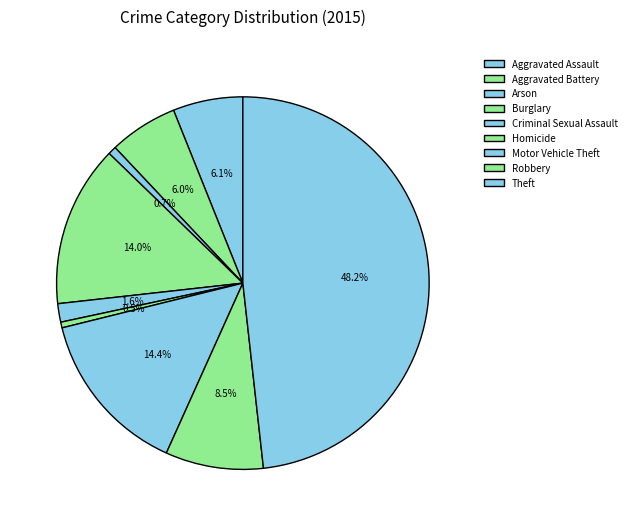

Rank the categories by value from highest to lowest.

Theft, Motor Vehicle Theft, Burglary, Robbery, Aggravated Assault, Aggravated Battery, Criminal Sexual Assault, Arson, Homicide